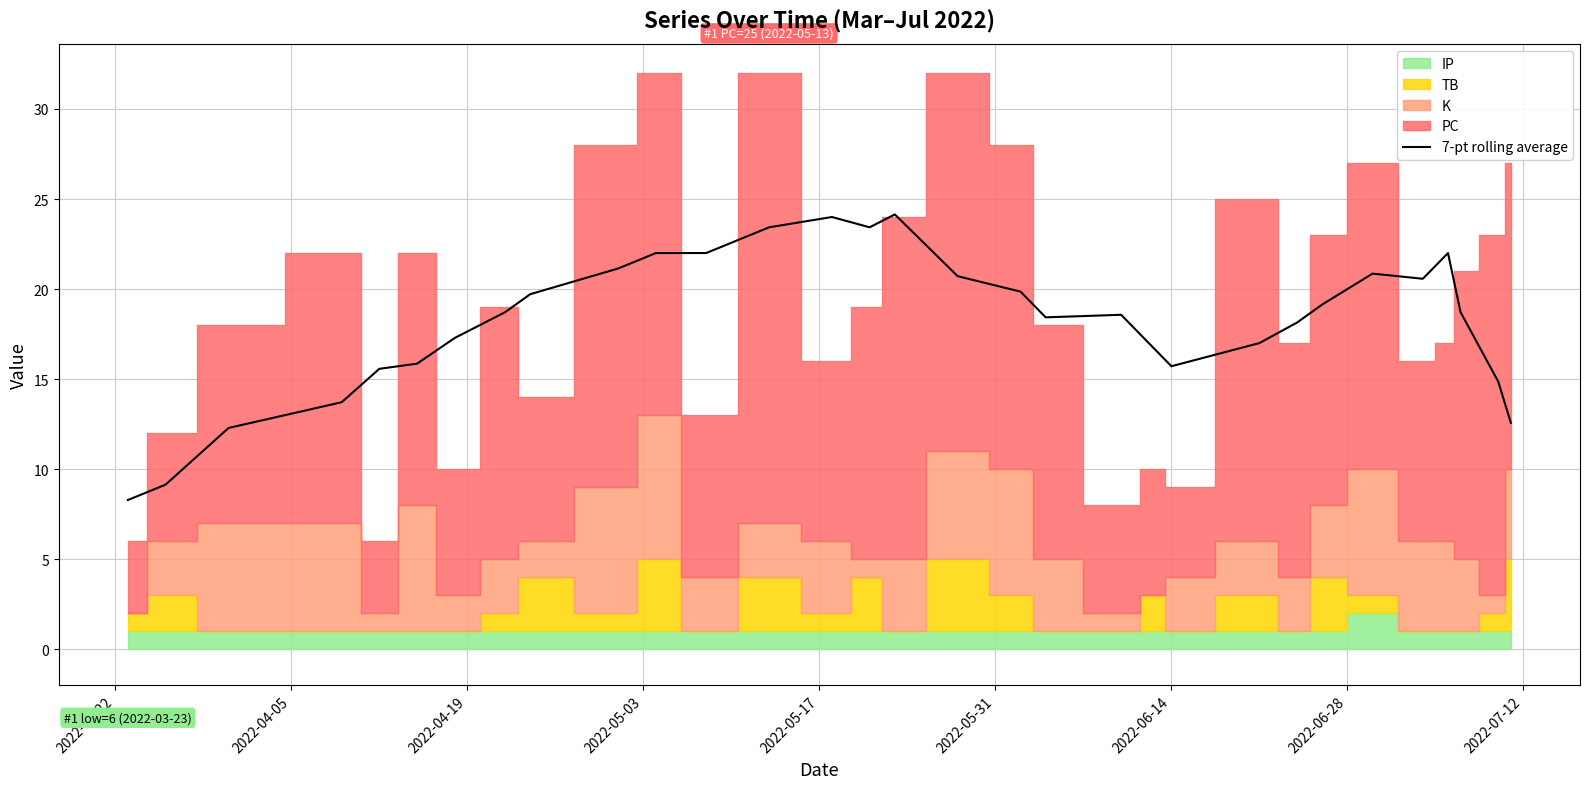

True or false: there are more than 2 points higher than both neighbors.

True